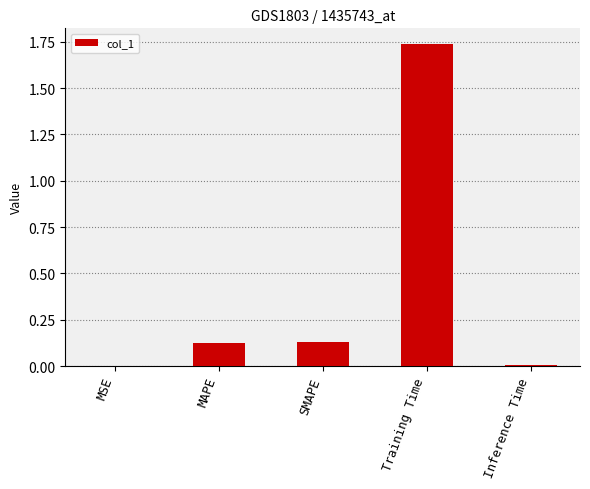

What is the sum of all values?

2.0